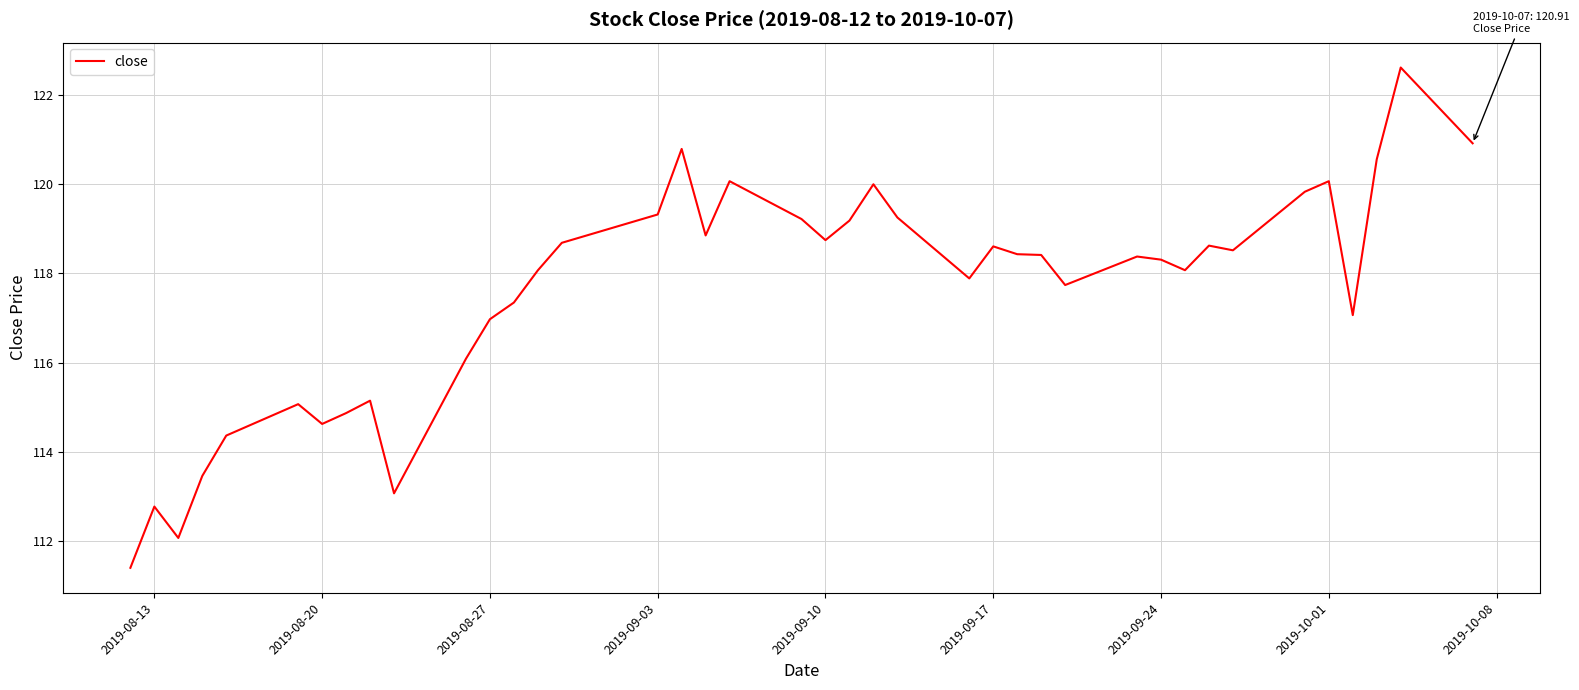

What is the difference between the maximum and minimum values?

11.2